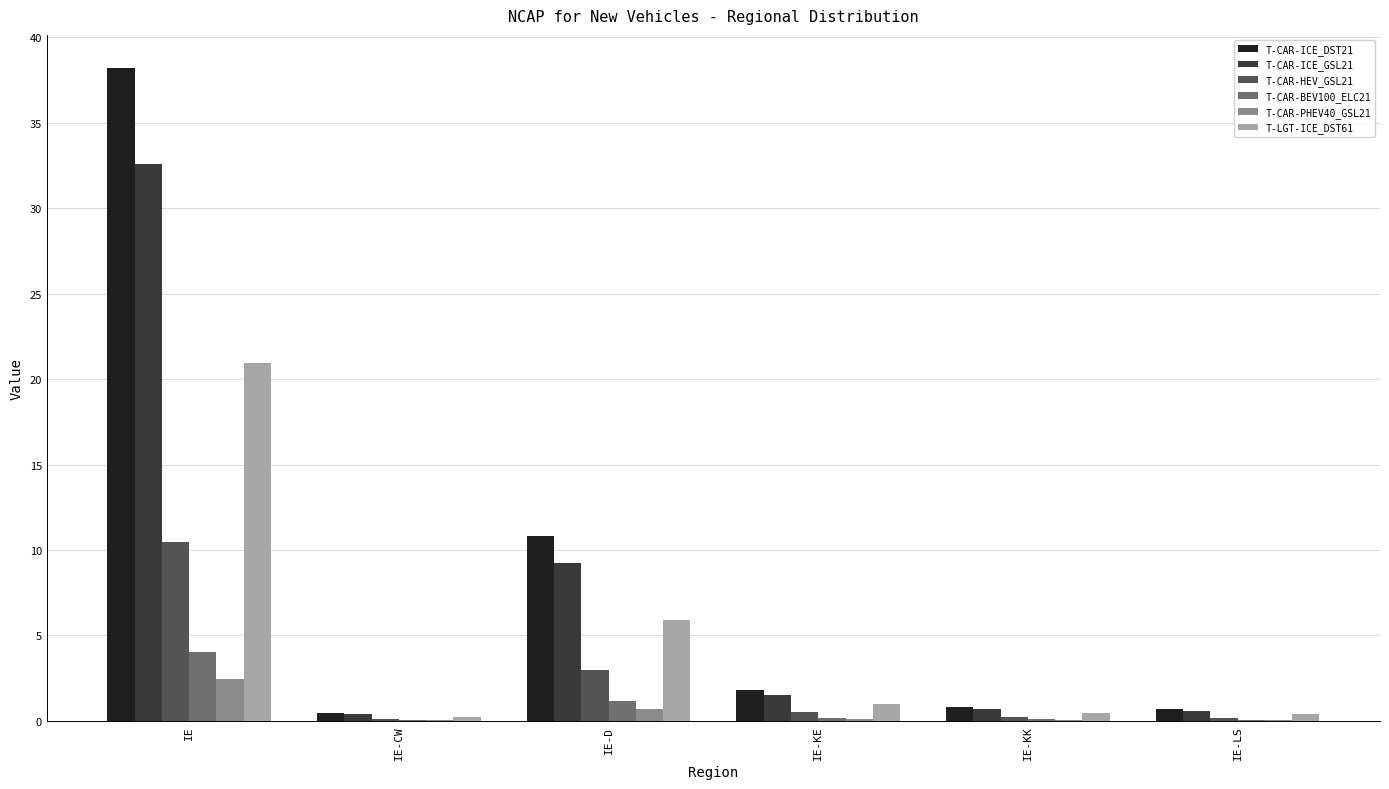

Is it true that T-CAR-ICE_GSL21 equals 13.7 at IE-D?

False